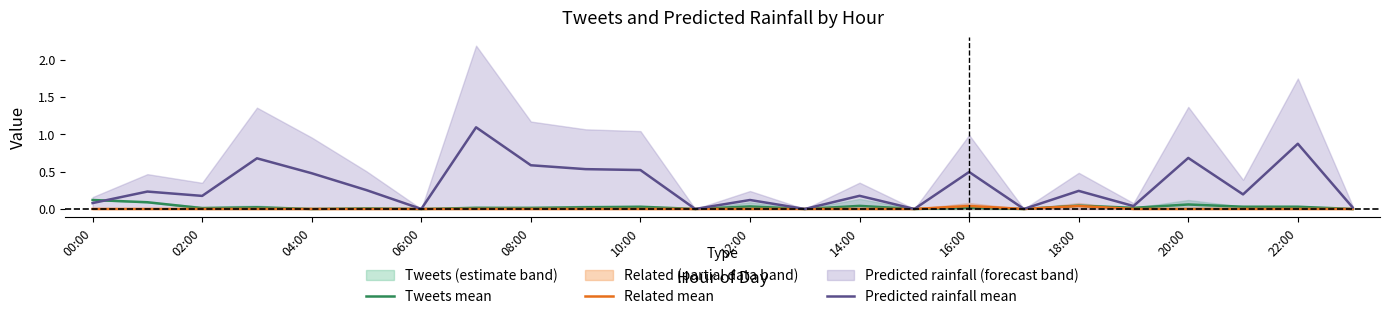

The Related mean series shows 0.0 at 04:00. True or false?

True